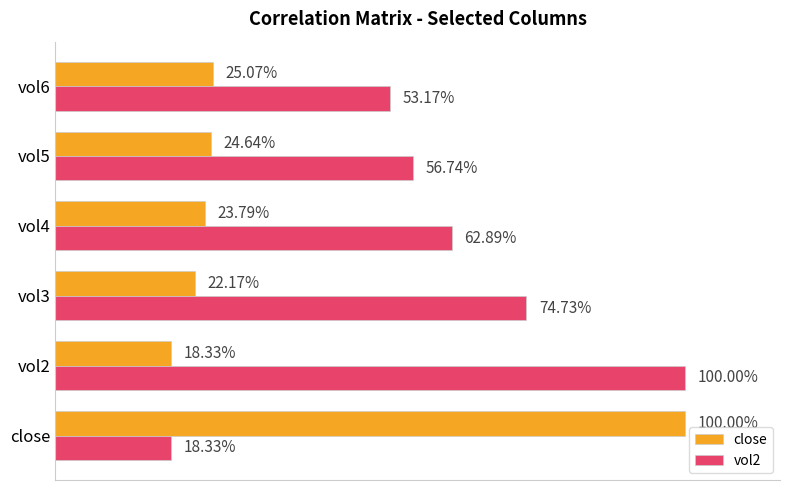

Reading right to left, transcribe all the data shown in this chart.

close: 0.3	0.2	0.2	0.2	0.2	1.0
vol2: 0.5	0.6	0.6	0.7	1.0	0.2